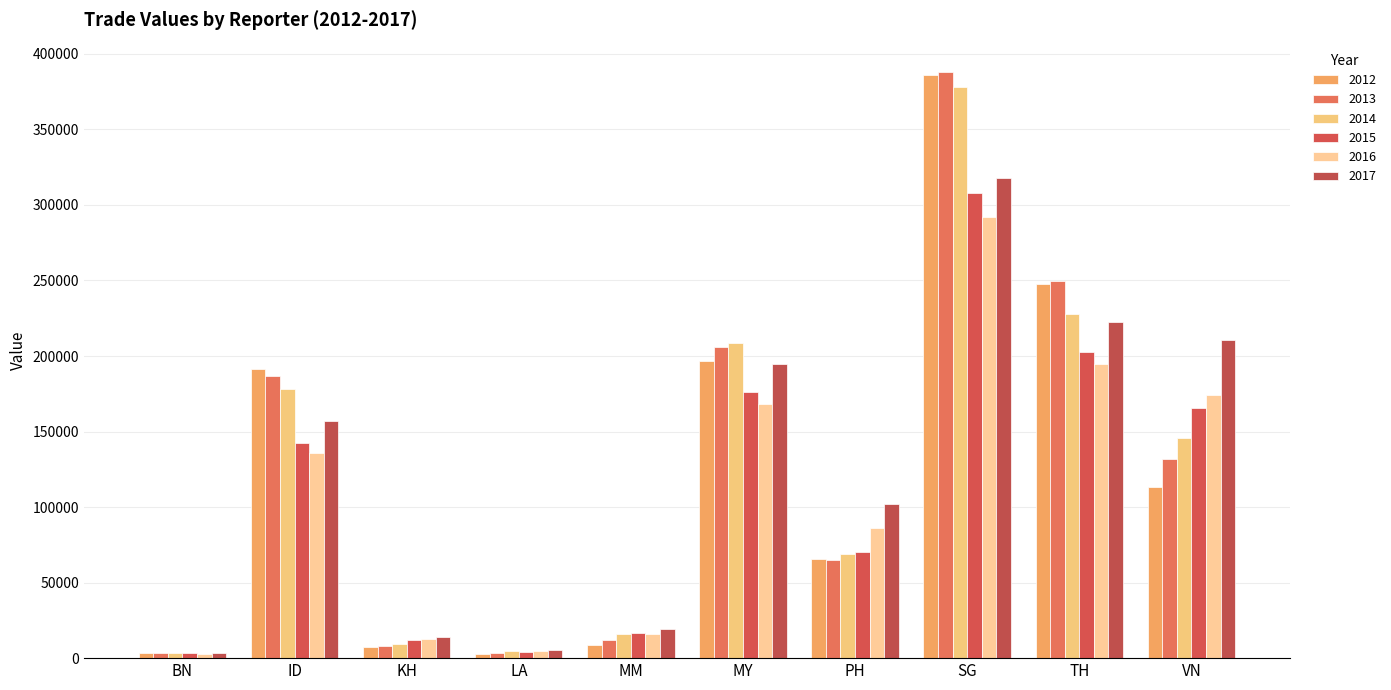

At PH, list the series in order from largest to smallest.

2017, 2016, 2015, 2014, 2012, 2013